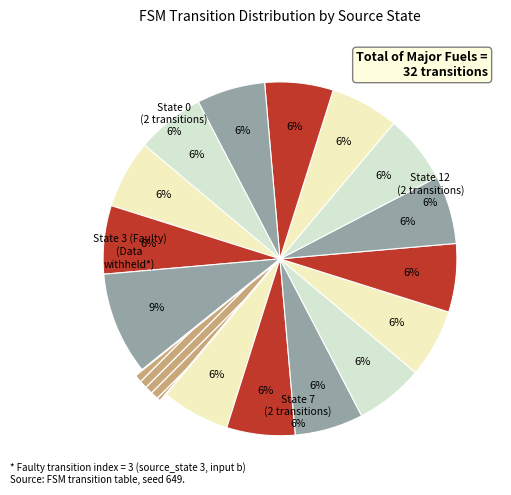

How many slices are in this pie chart?

16